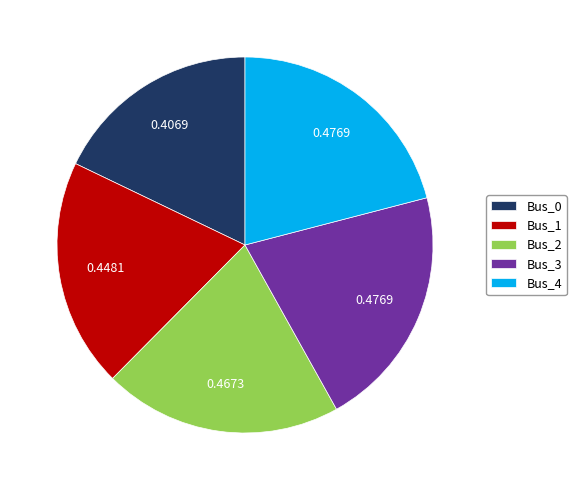

Does any single category account for the majority?

No